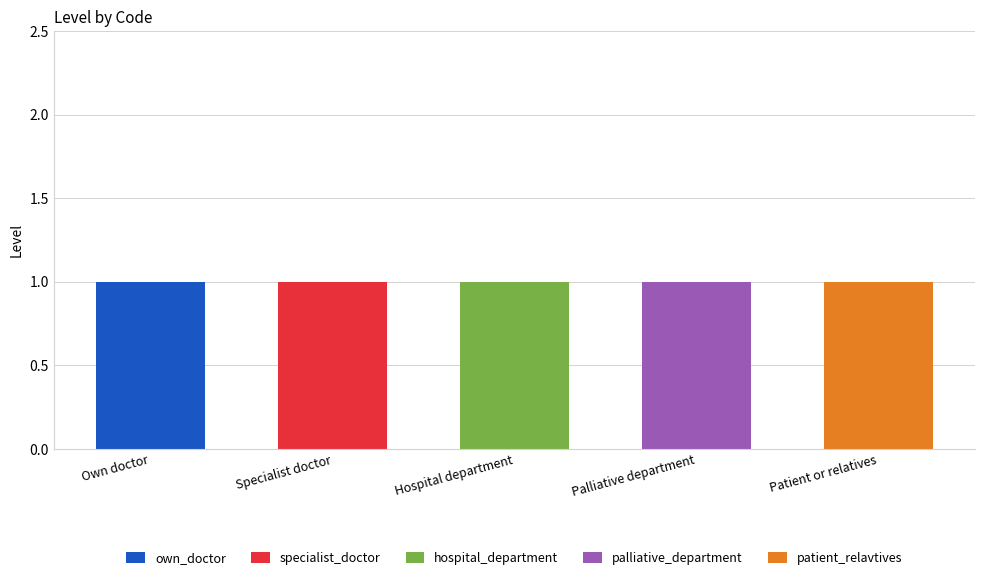

What are all the series names shown in the legend?

own_doctor, specialist_doctor, hospital_department, palliative_department, patient_relavtives